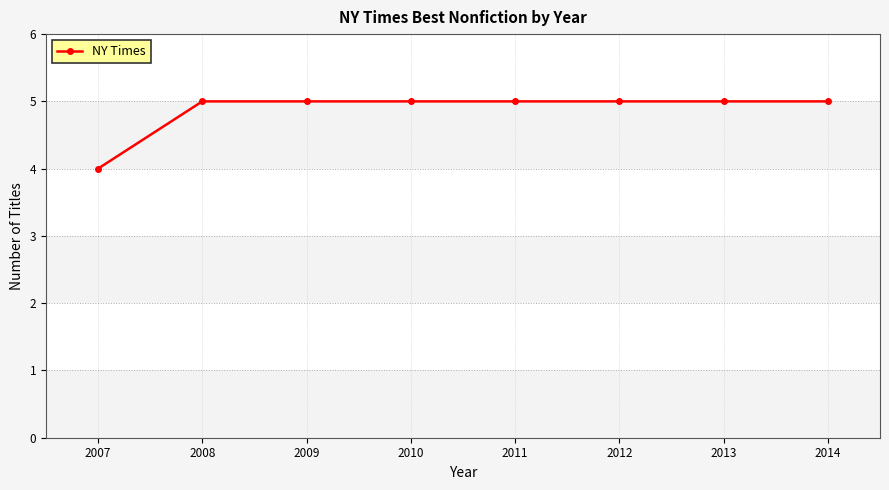

At which category does the chart reach its minimum across all series?

2007